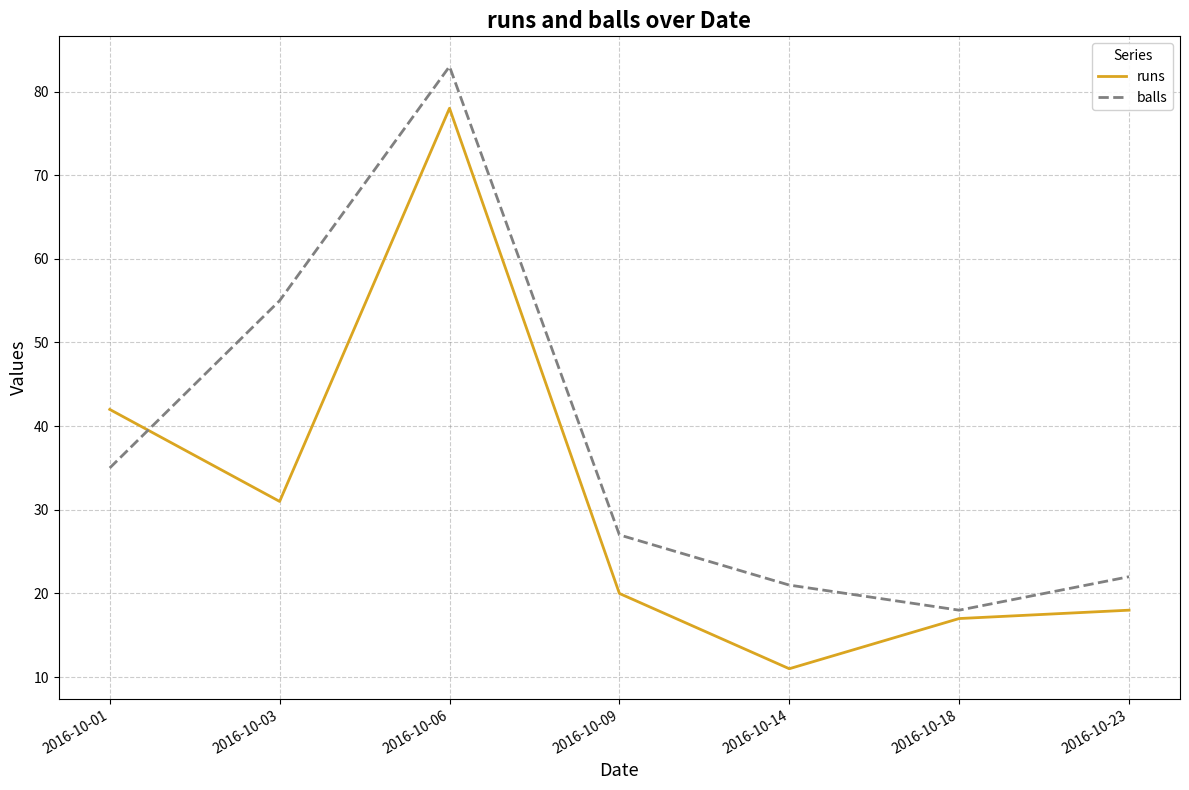

Where do balls and runs first cross each other?

2016-10-01 and 2016-10-03